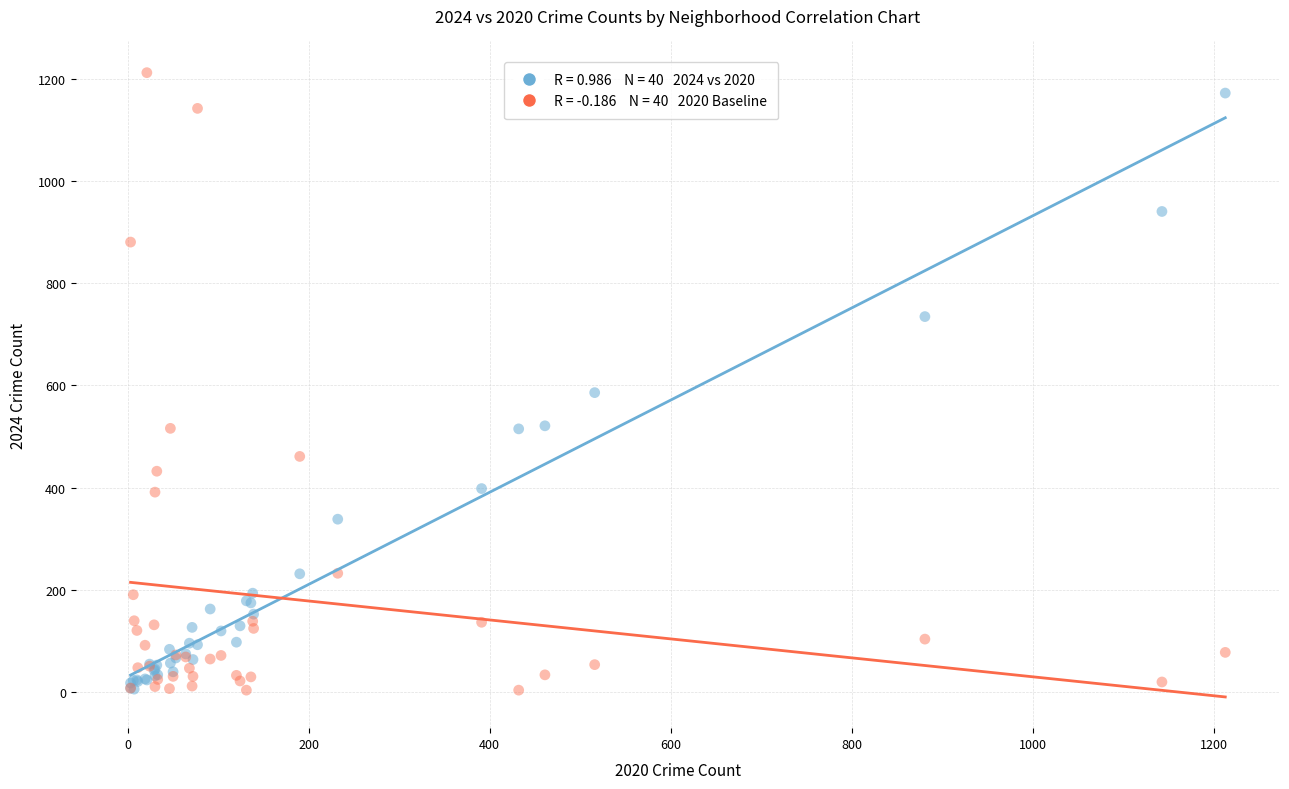

Across all series, what Y value is closest to 608?

586